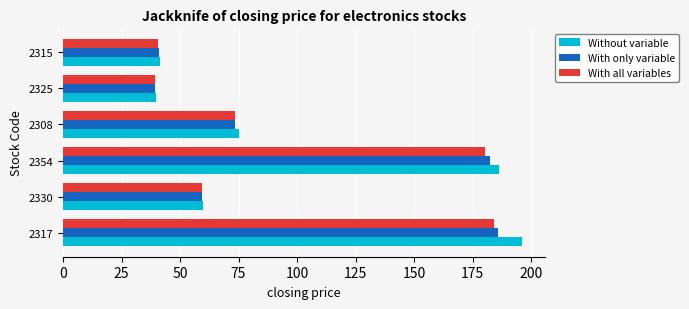

What is the average value of the With all variables series?

96.2